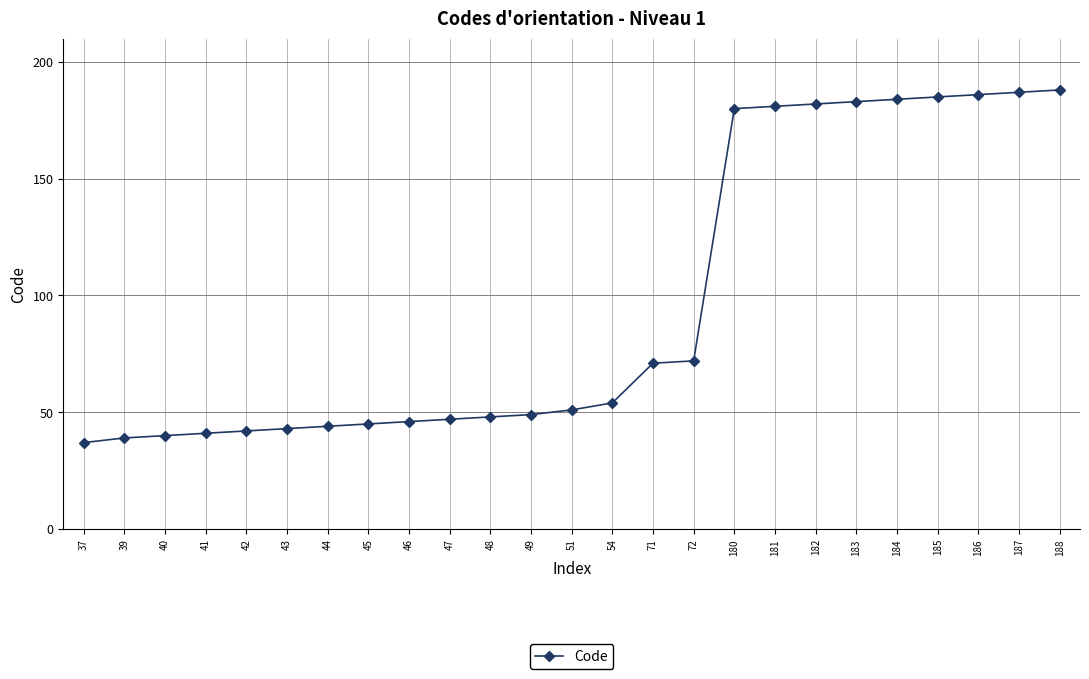

The value at 187 is 254. True or false?

False